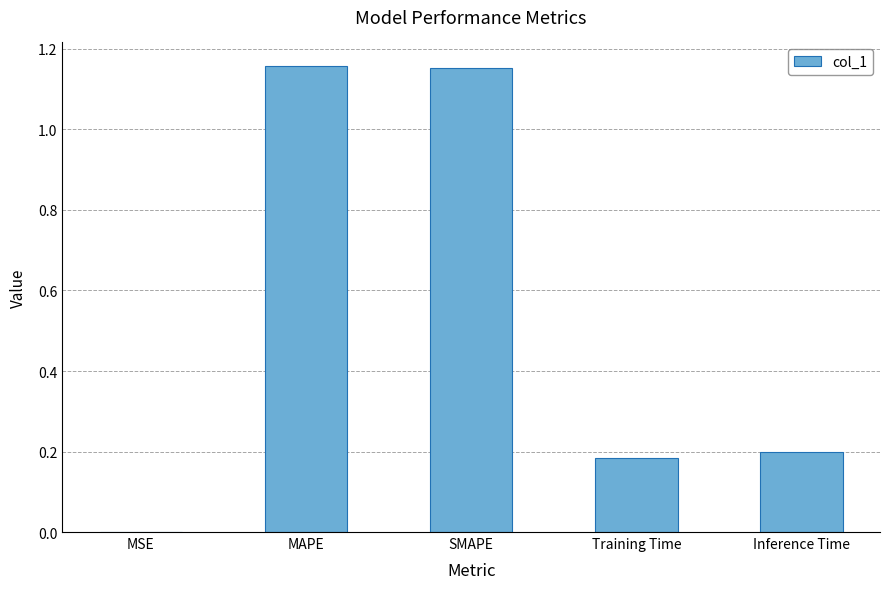

The chart shows a value of 1.6 at SMAPE. True or false?

False